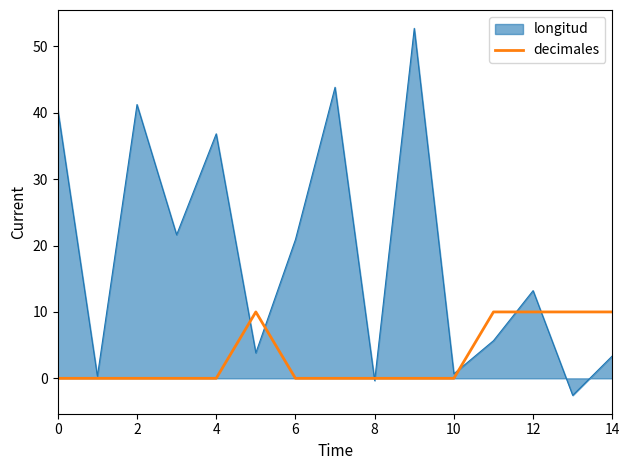

What is the greatest value displayed?

52.7